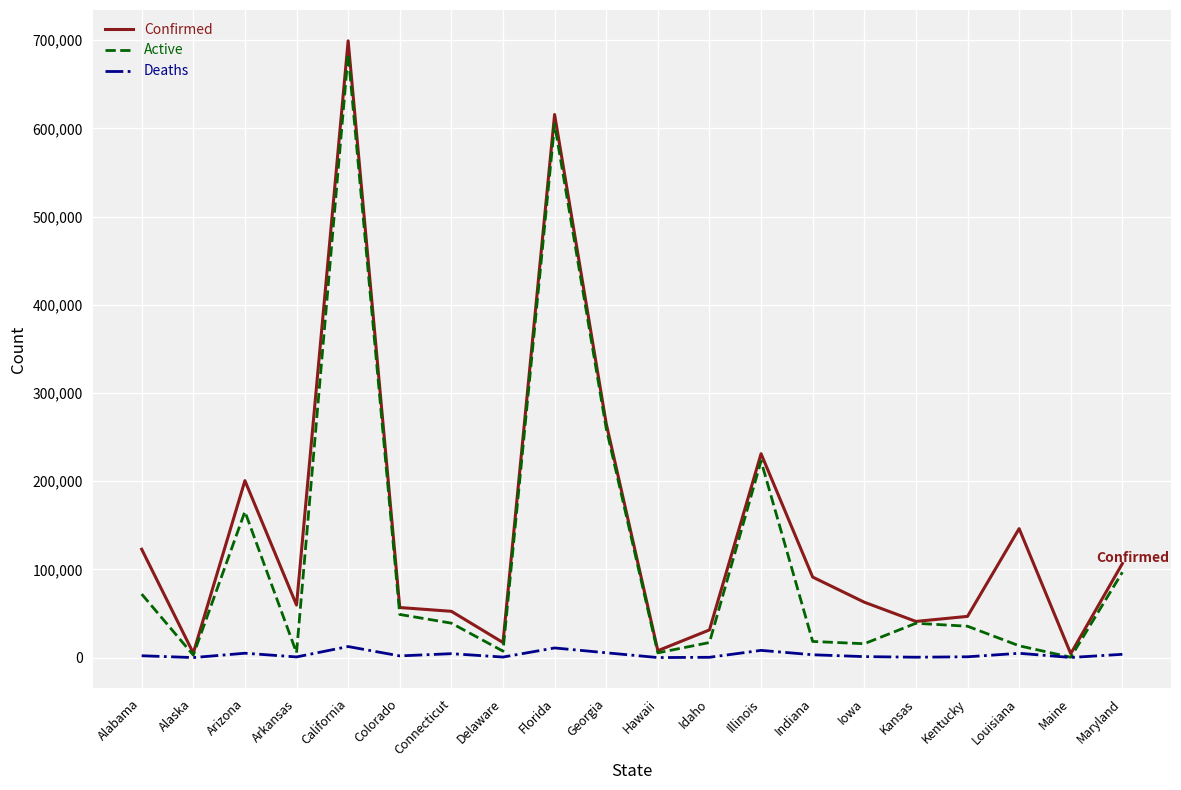

True or false: Active has a value of 165557 at Arizona.

True